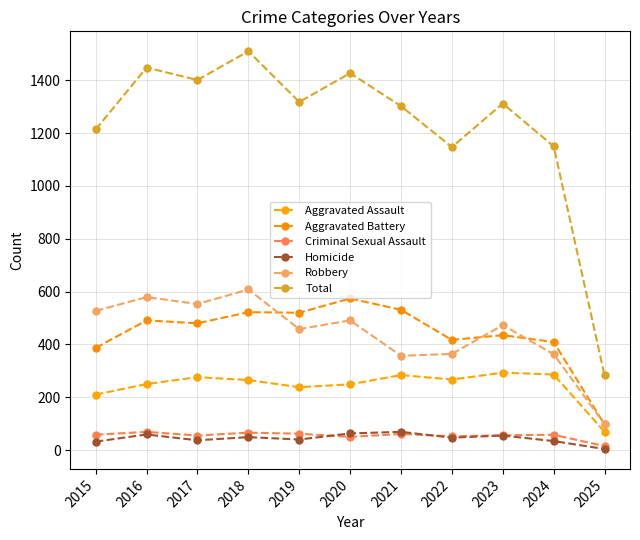

Which series has the largest range (max minus min)?

Total